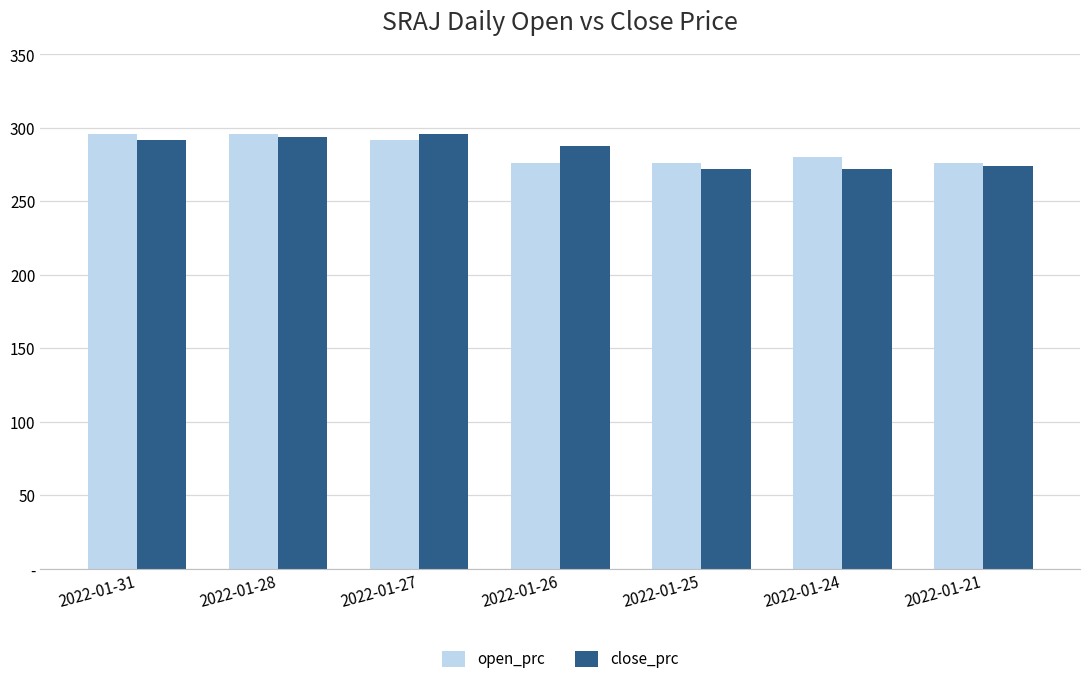

Which category has the highest value across all series?

2022-01-31